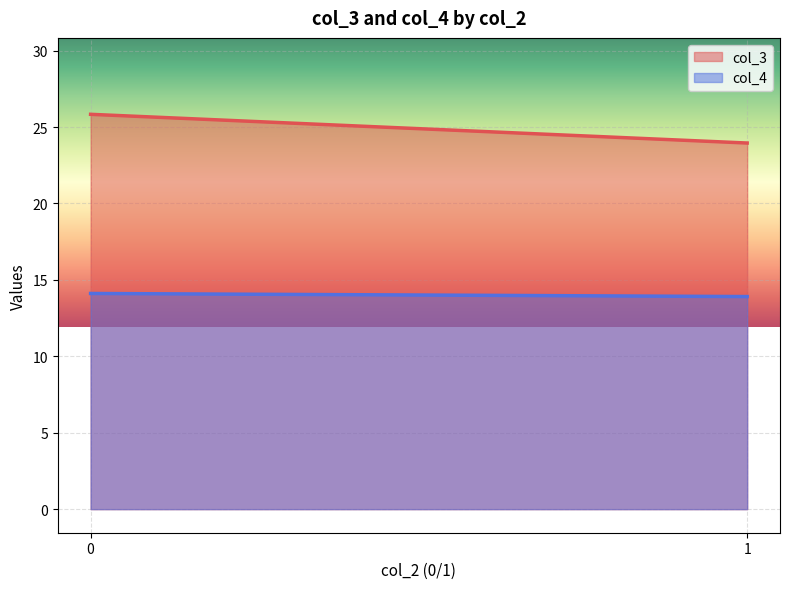

What is the maximum value shown in the chart?

25.8